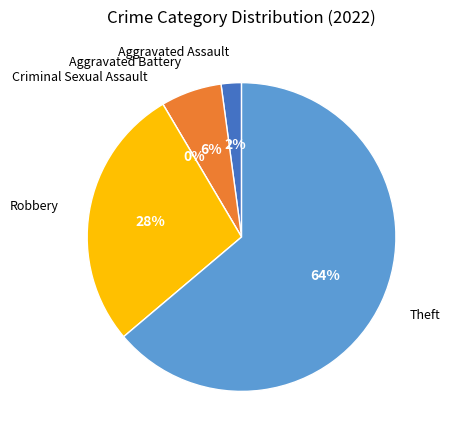

What is the majority slice?

Theft